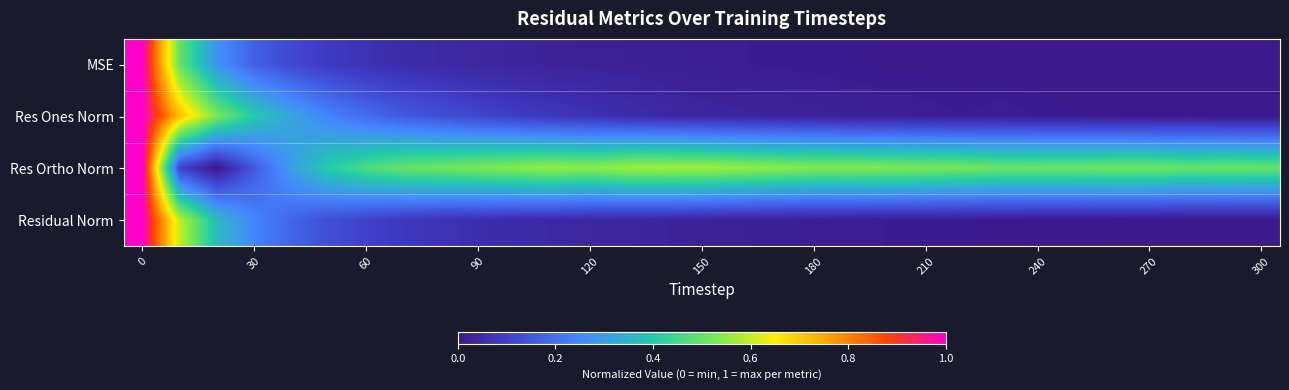

How many series are shown in this chart?

4